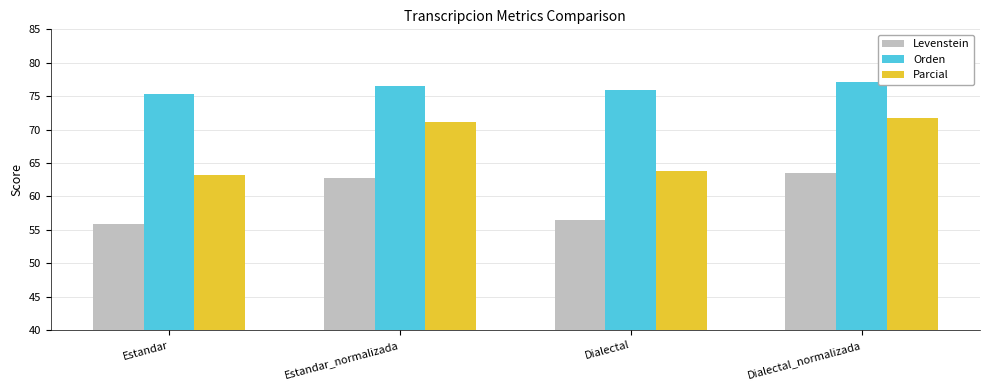

What is the difference between the highest and lowest values at Estandar?

19.5